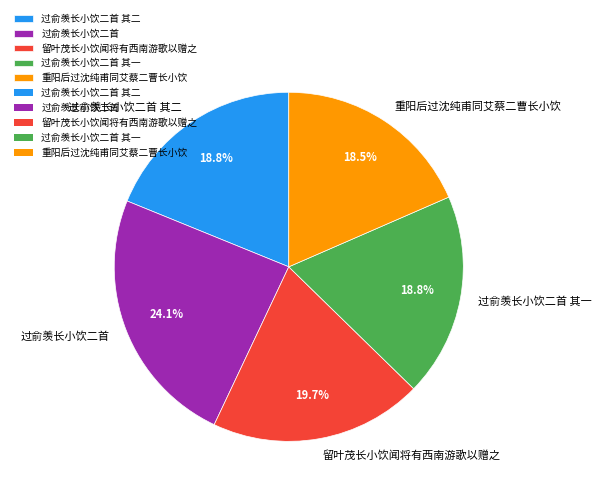

To the nearest percent, what is the combined percentage of 过俞羡长小饮二首 其二 and 过俞羡长小饮二首?

43%